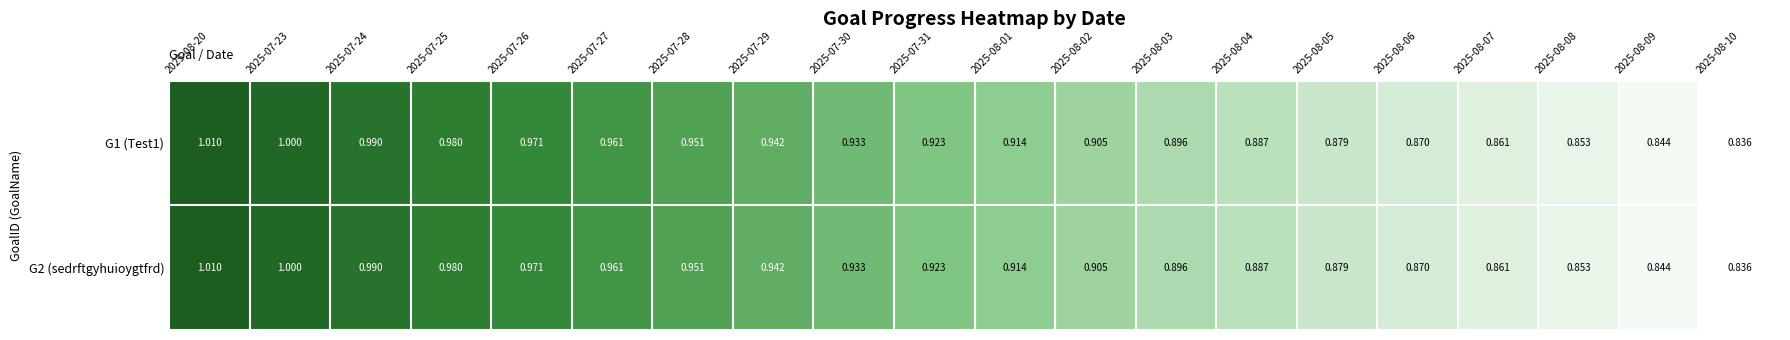

How many categories are shown in the chart?

20